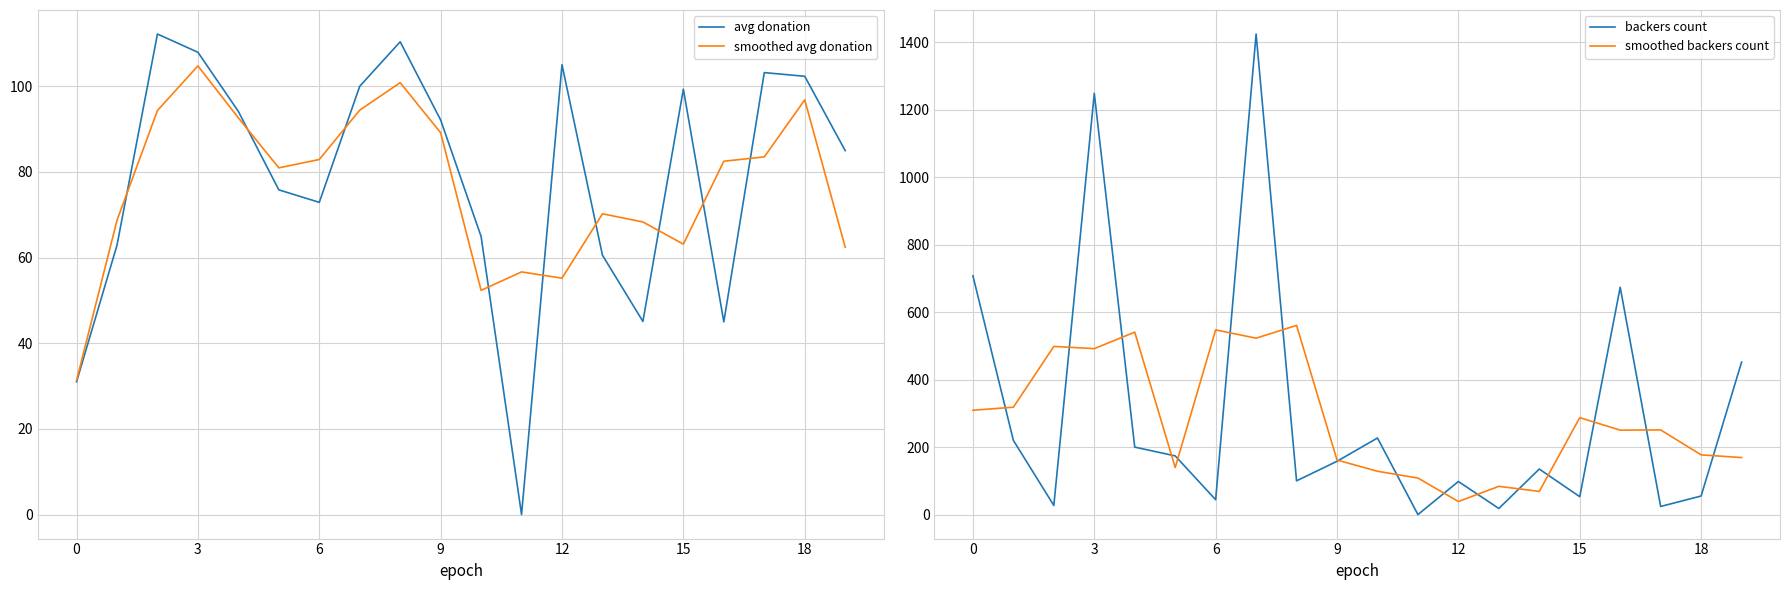

How many distinct data groups are displayed?

4